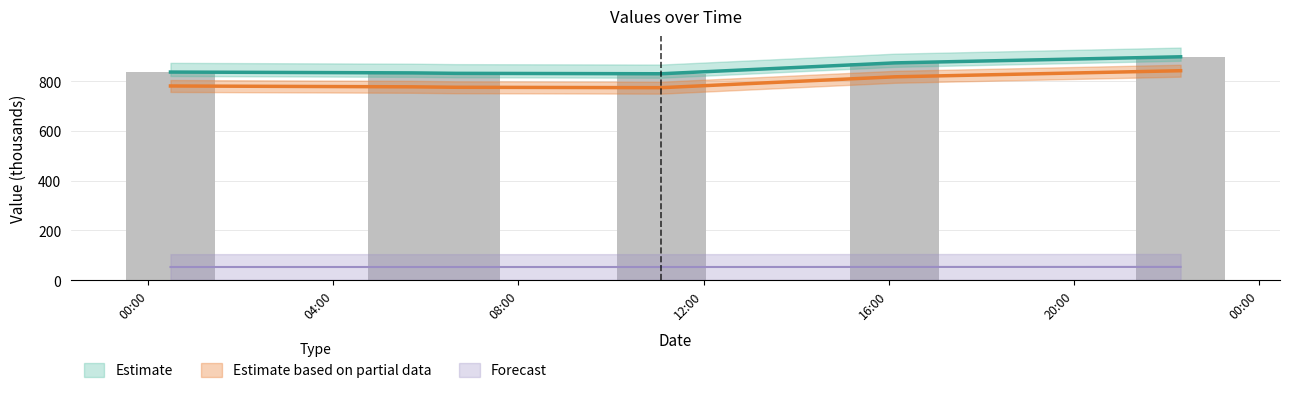

Which has a higher value, 2020-12-09 11:05:03 or 2020-12-09 22:18:24?

2020-12-09 22:18:24